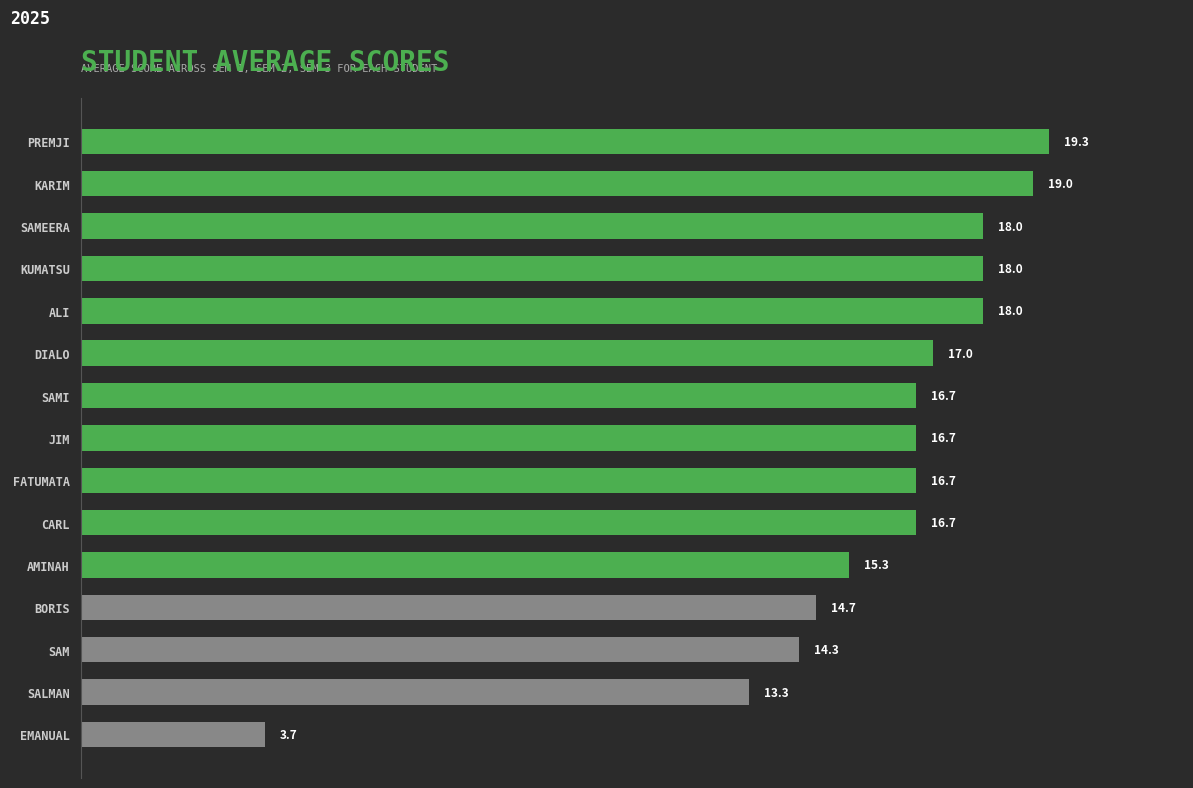

What is the label of the 6th bar from the bottom?

CARL